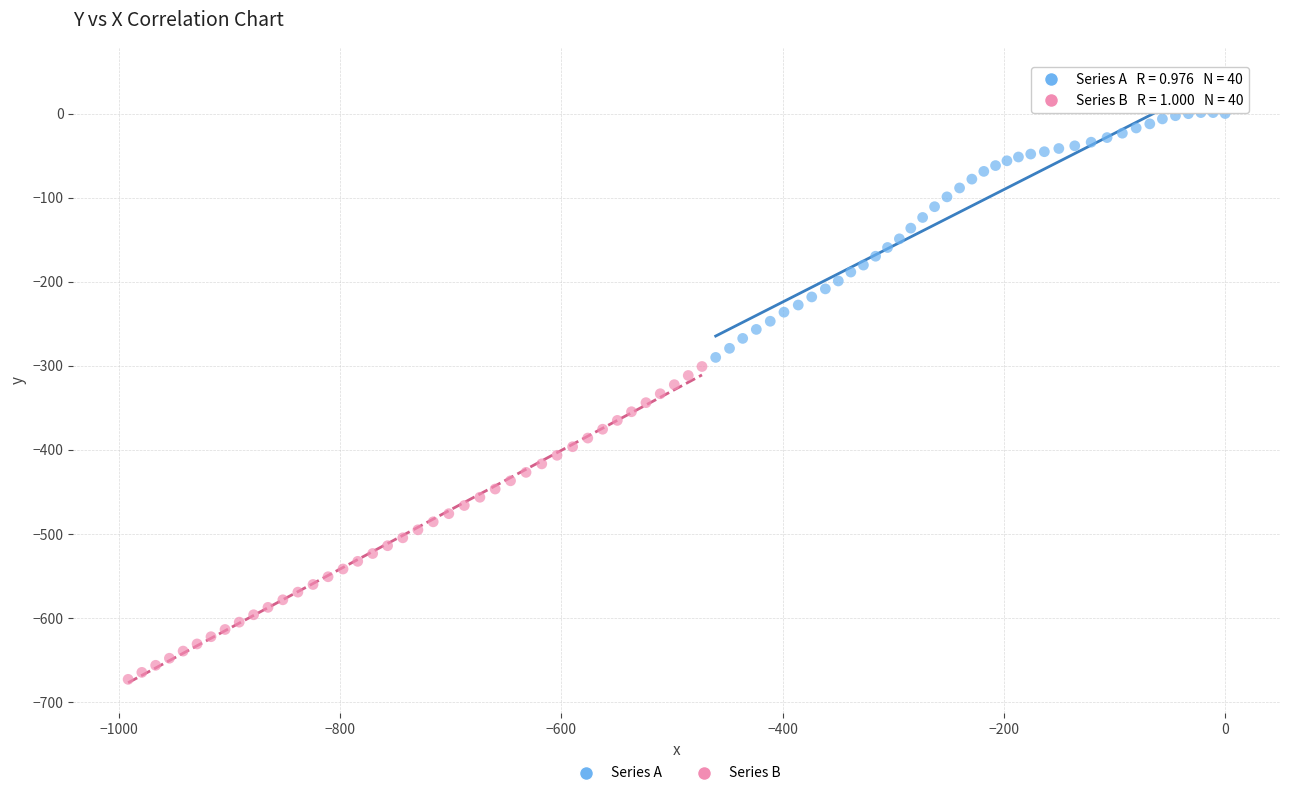

Which series contains the lowest Y value?

Series B